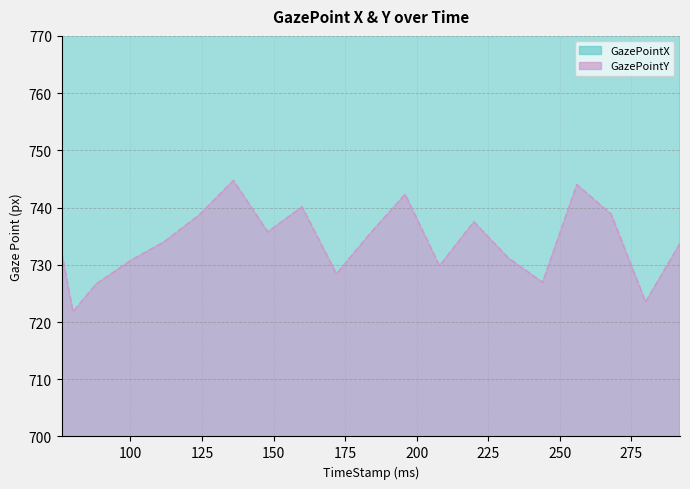

The value of GazePointY at 184 is 1074.2. True or false?

False